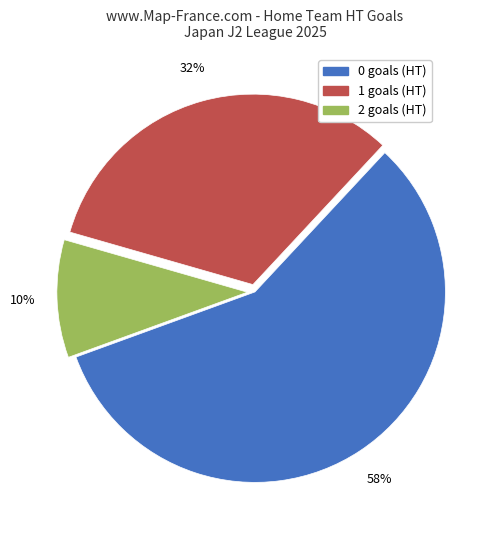

Does any single category account for the majority?

Yes